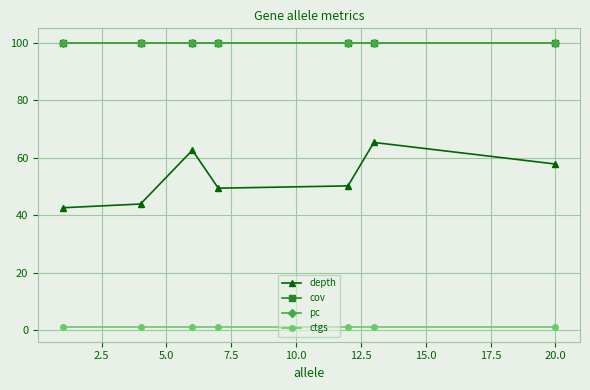

Which series has the largest range (max minus min)?

depth